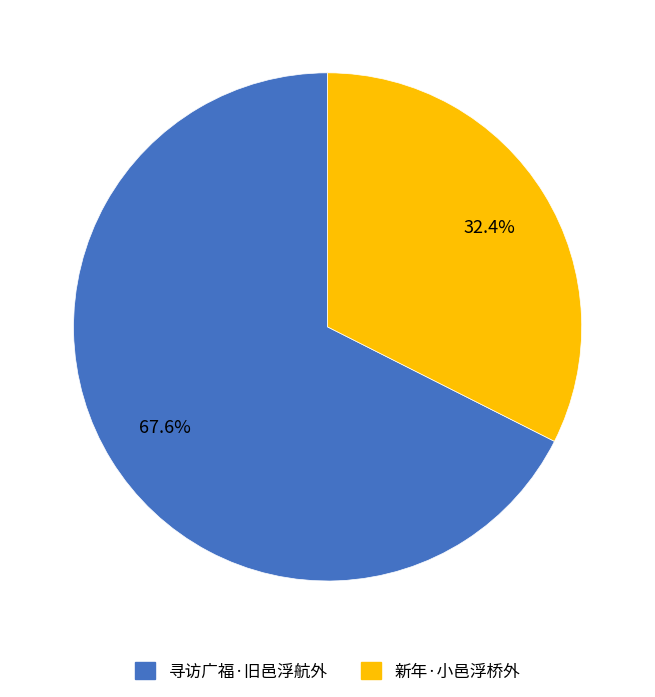

Count the number of slices in the pie.

2